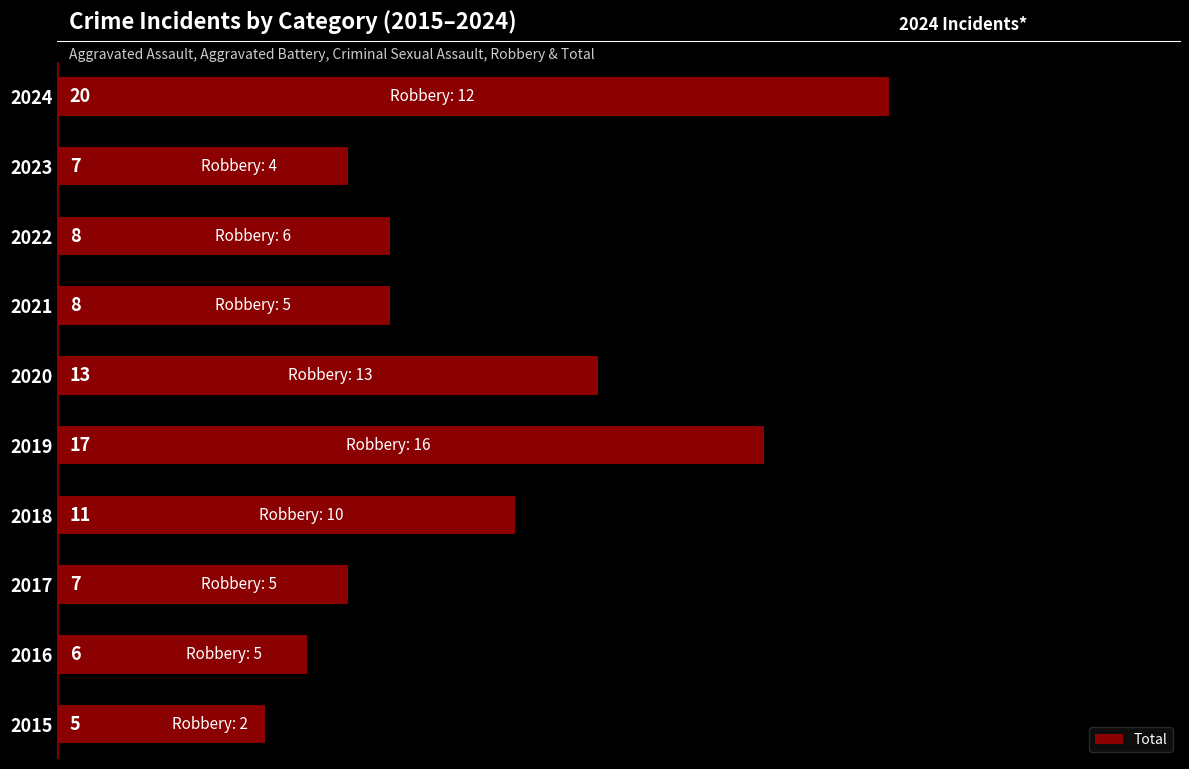

Reading bottom to top, what are all the values shown in this chart?

5	6	7	11	17	13	8	8	7	20